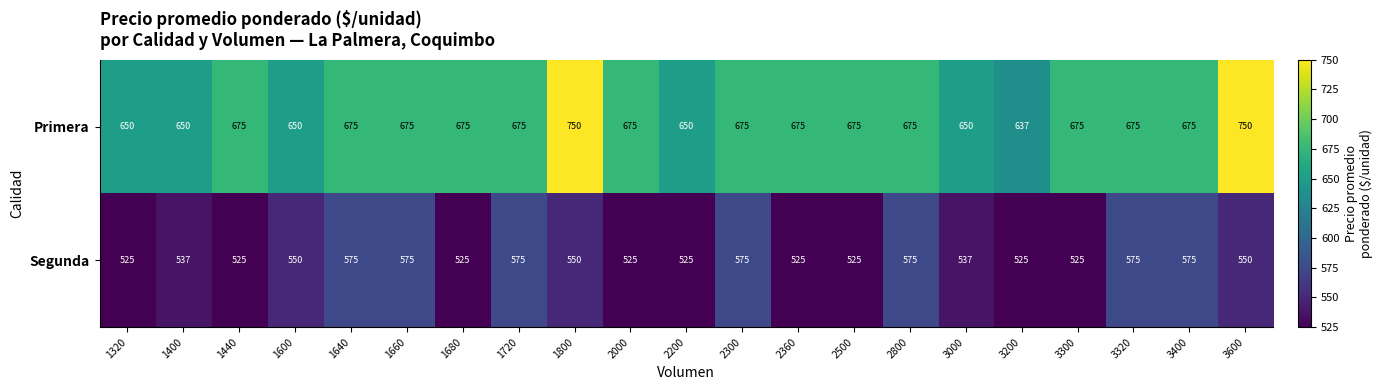

At how many categories does at least one series exceed 526?

21